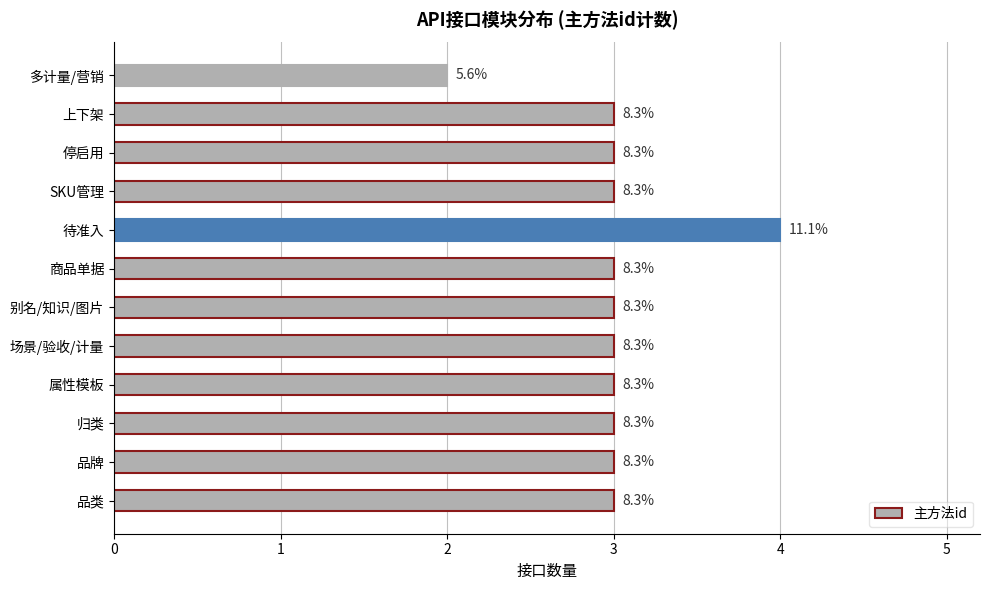

Does the chart contain any negative values?

No